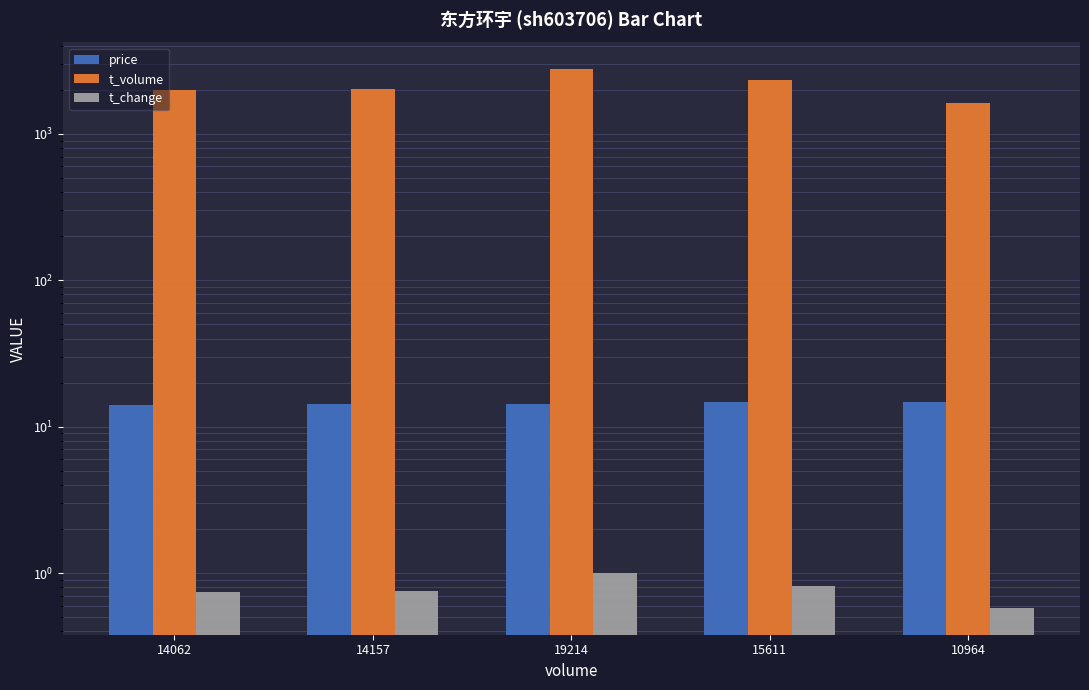

How many bars are there in each group?

3